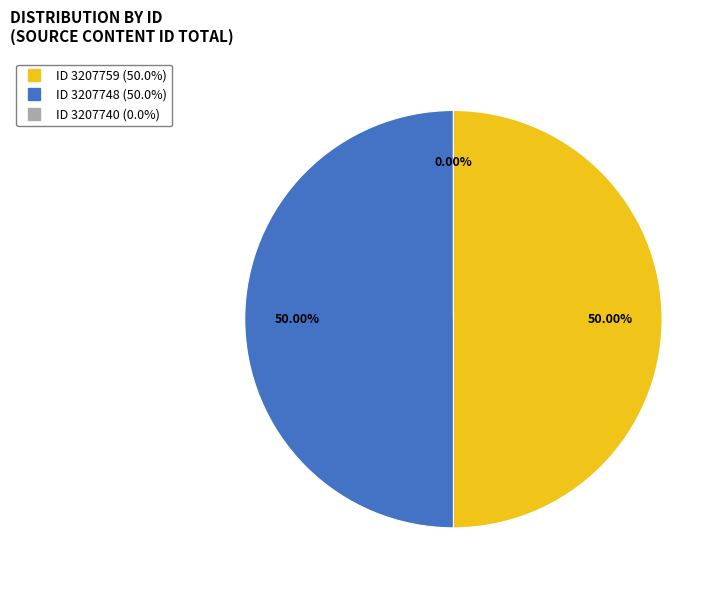

True or false: 3207740 accounts for 11% of the total.

False